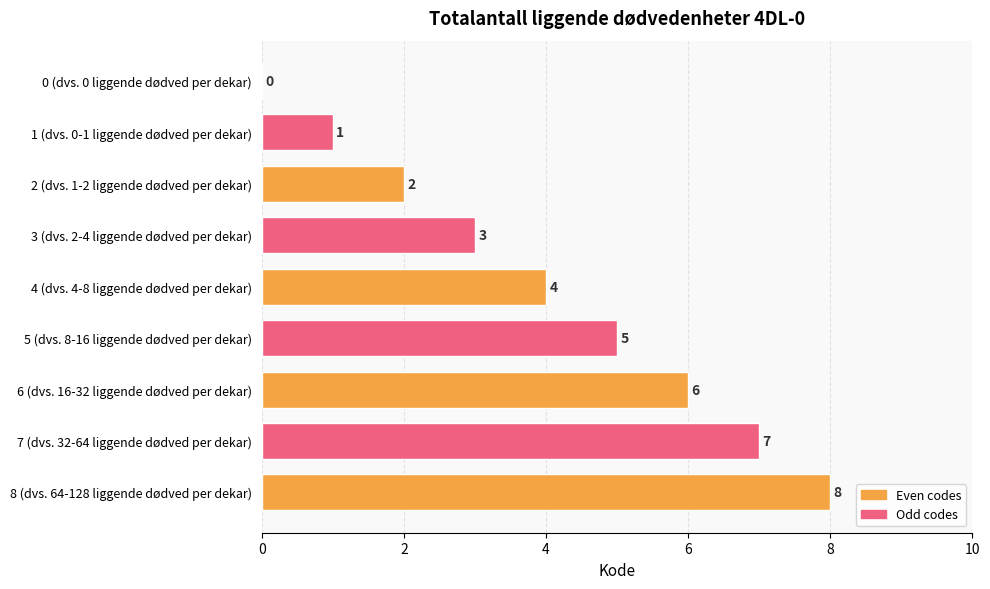

What is the sum of all values?

36